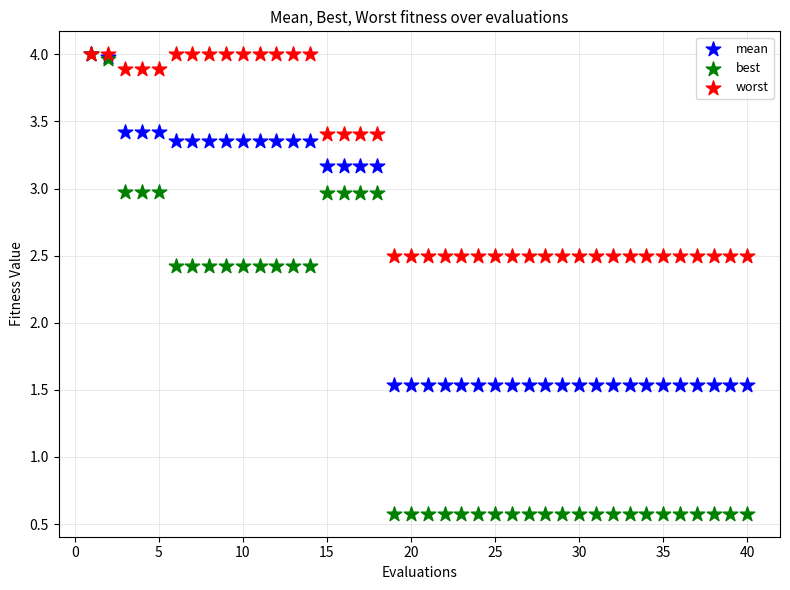

What are all the series names shown in the legend?

mean, best, worst